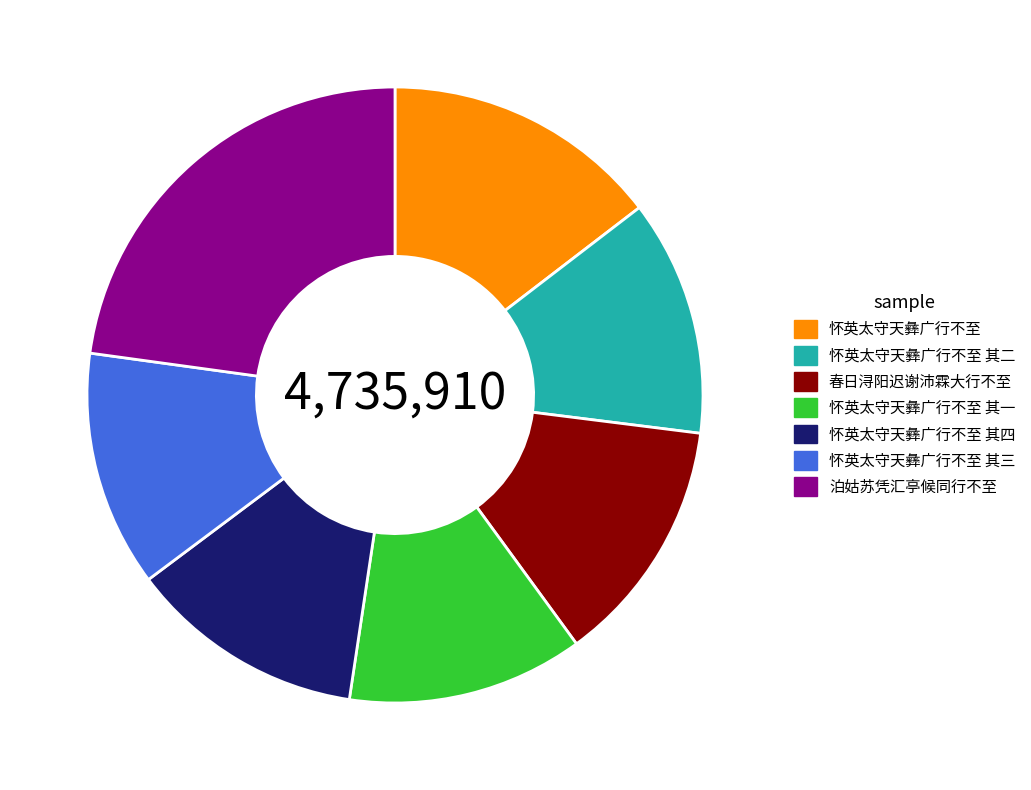

Is 春日浔阳迟谢沛霖大行不至 the majority of the pie?

No